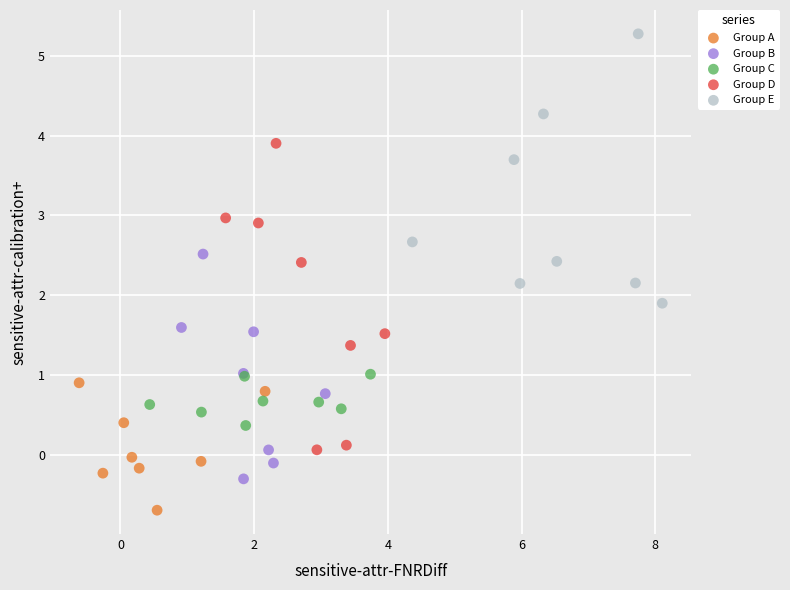

What are all the series names shown in the legend?

Group A, Group B, Group C, Group D, Group E